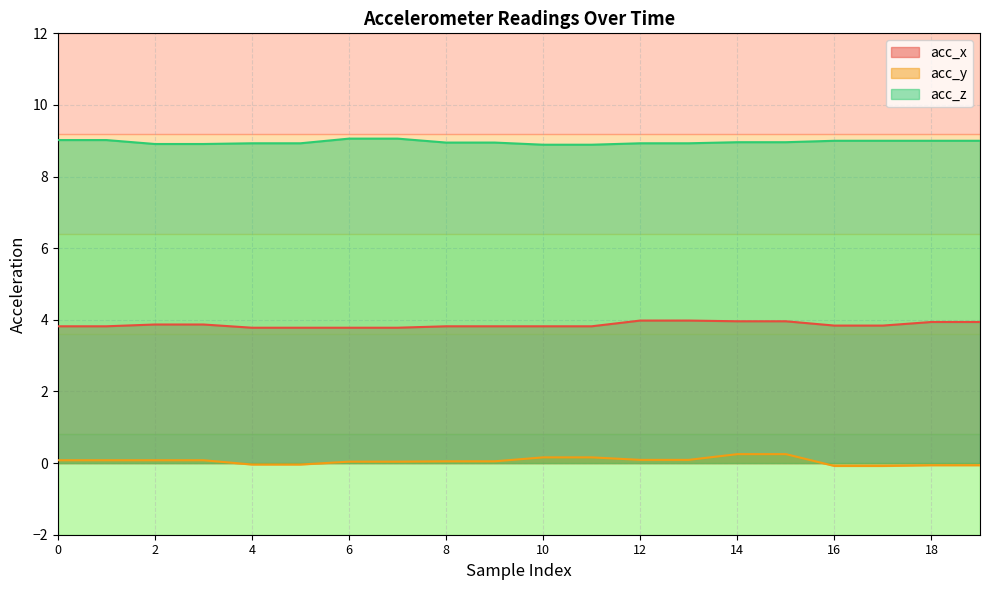

Which category has the lowest value in the acc_x series?

4